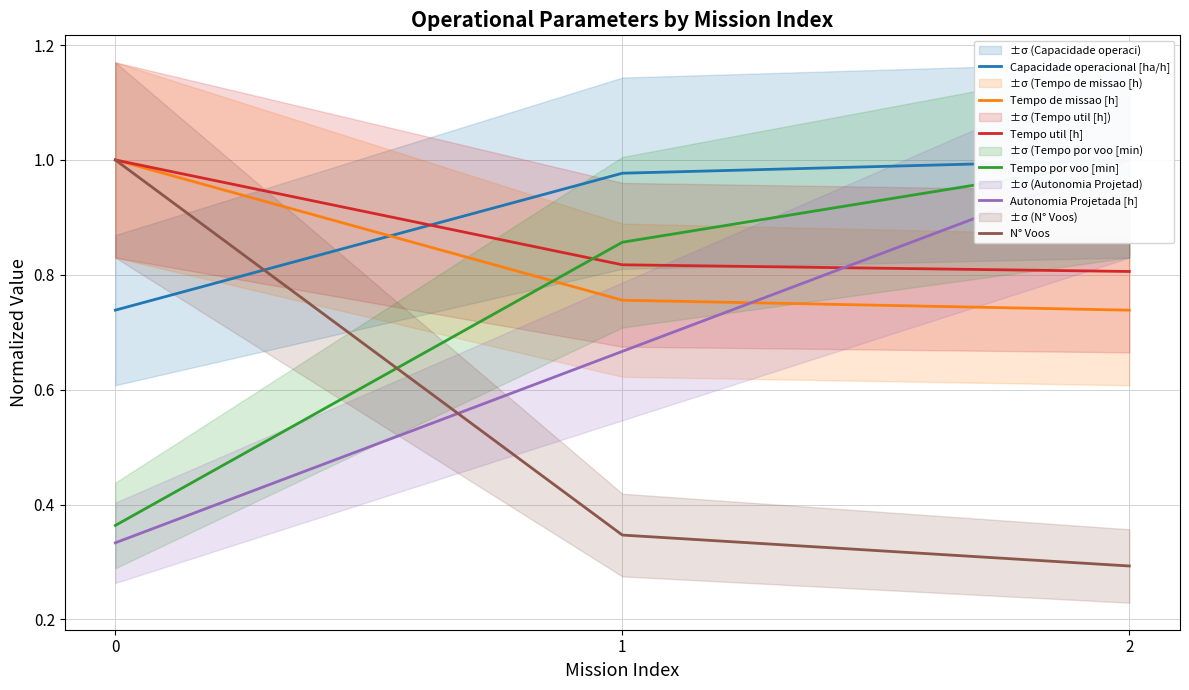

Reading left to right, transcribe all the data shown in this chart.

Capacidade operacional [ha/h]: 0.7	1.0	1.0
Tempo de missao [h]: 1.0	0.8	0.7
Tempo util [h]: 1.0	0.8	0.8
Tempo por voo [min]: 0.4	0.9	1.0
Autonomia Projetada [h]: 0.3	0.7	1.0
N° Voos: 1.0	0.3	0.3